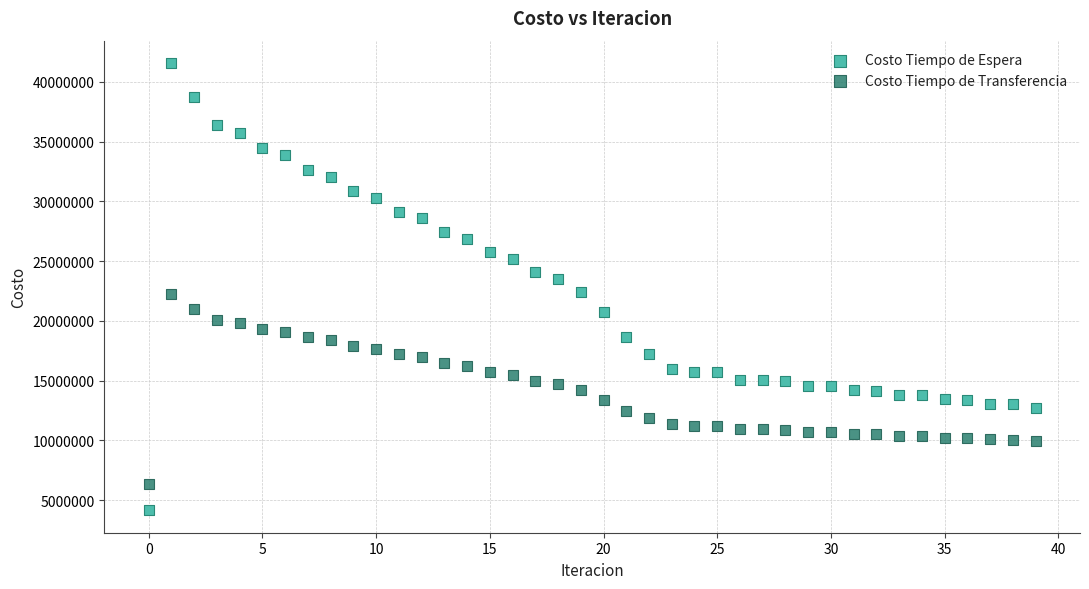

Which series contains the lowest Y value?

Costo Tiempo de Espera